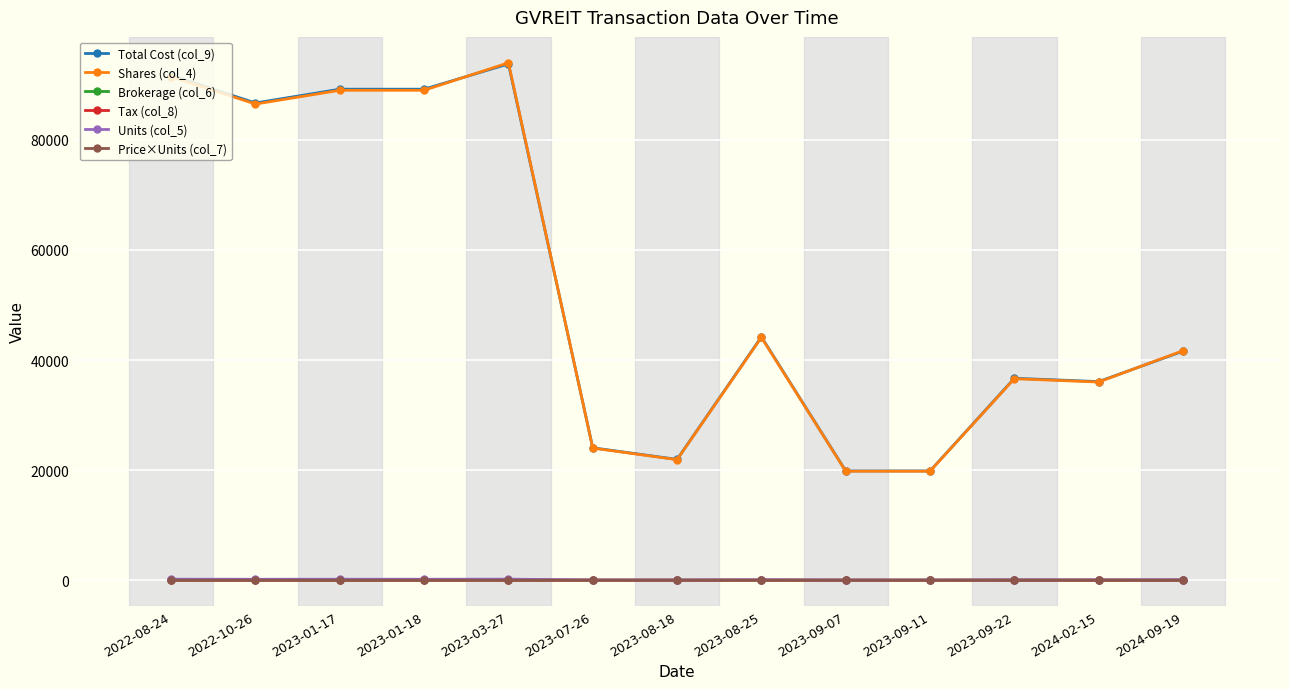

What position from the right is 2023-01-18?

10